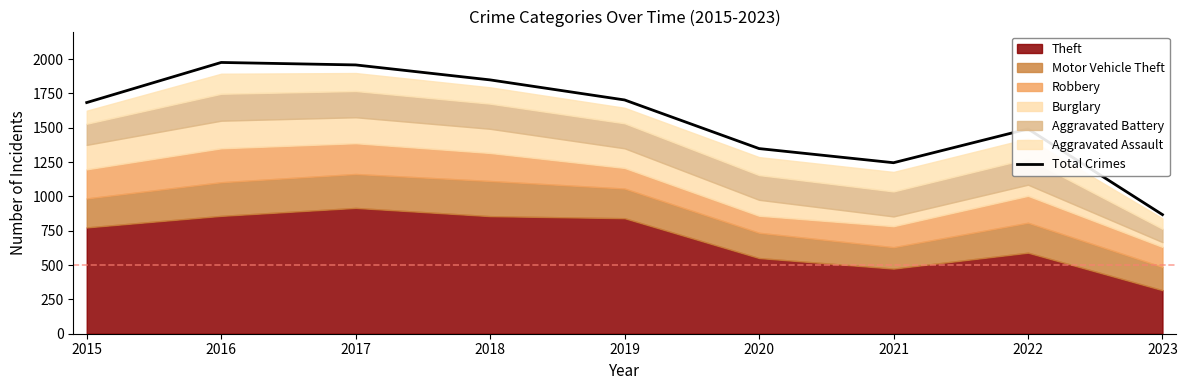

What is the sum of the values at 2018 and 2019?

3550